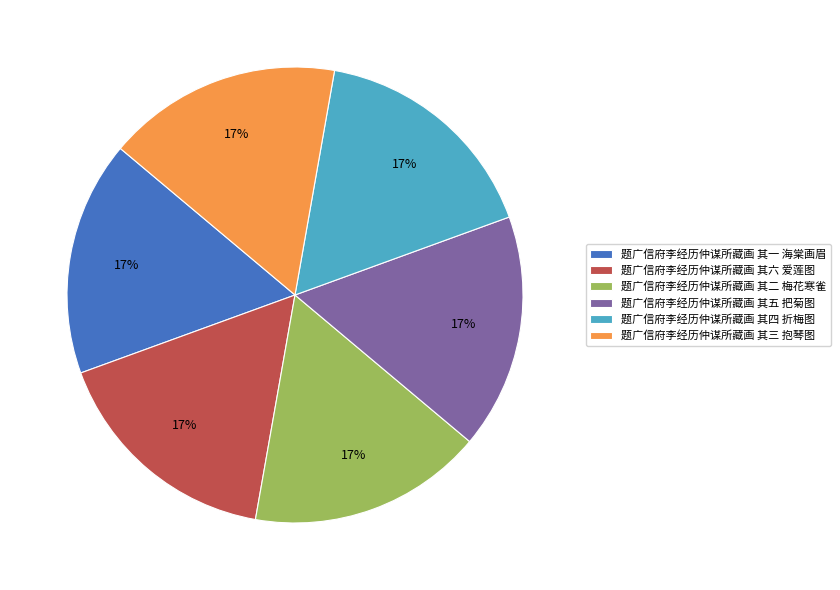

What is the ratio of the value at 题广信府李经历仲谋所藏画 其二 梅花寒雀 to the value at 题广信府李经历仲谋所藏画 其四 折梅图?

1.0